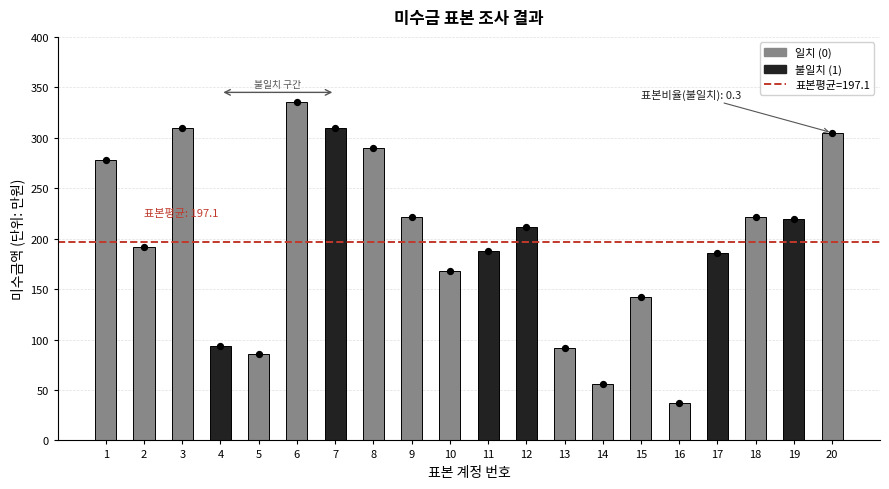

Which has a higher value, 5 or 15?

15